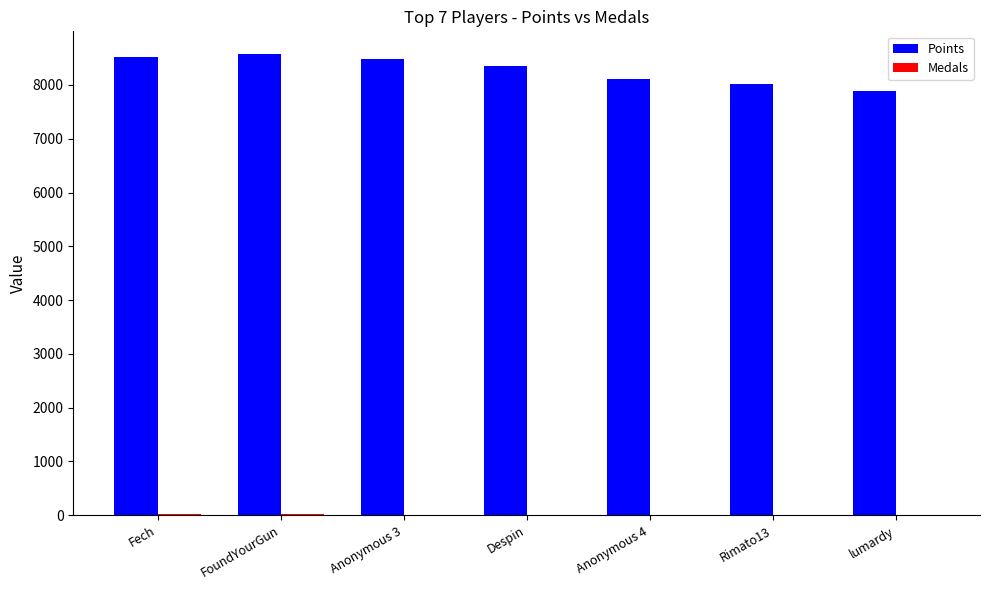

Which series has the largest total across all categories?

Points